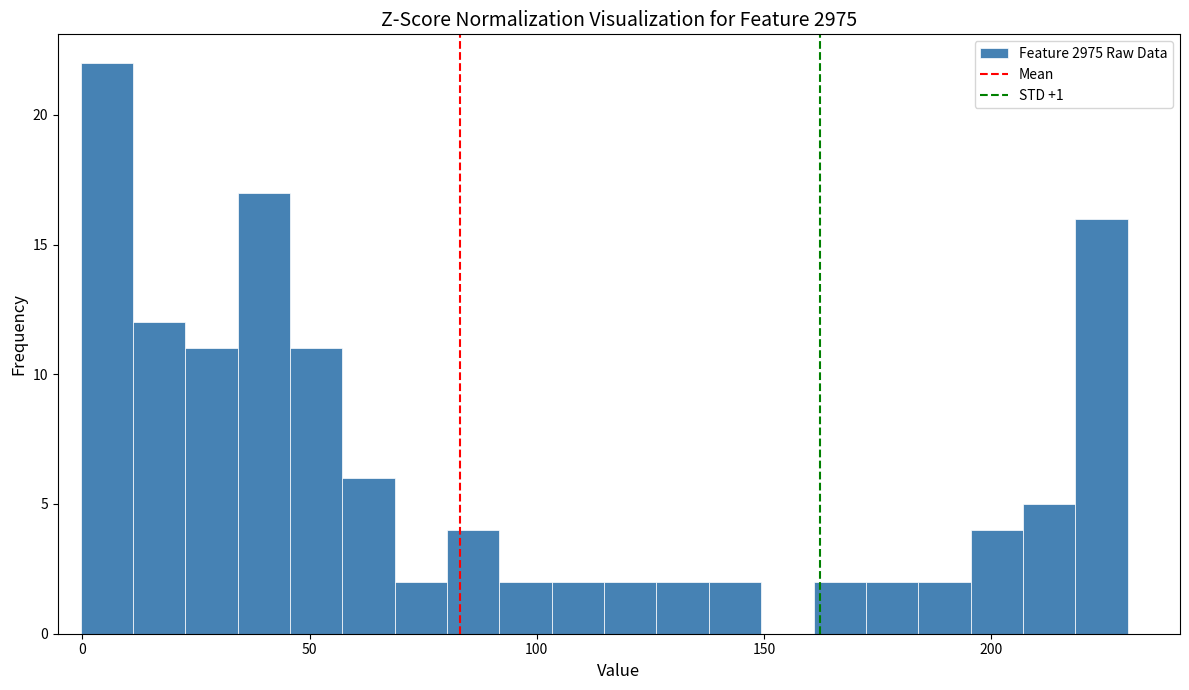

Around what value on the x-axis is the tallest bar? Give the approximate position of its centre, as read against the axis.

5